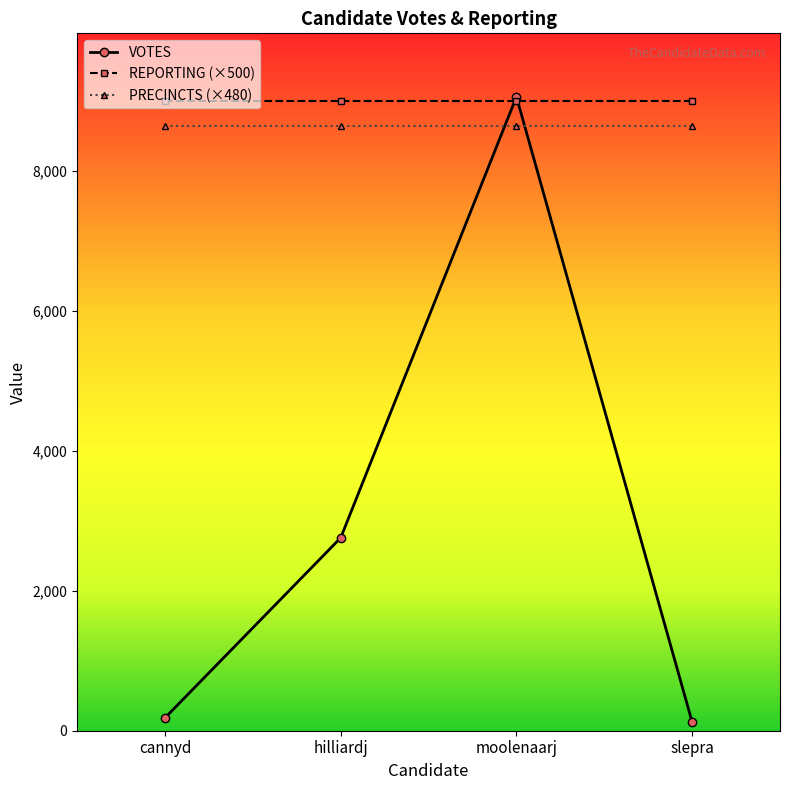

What is the smallest value displayed?

124